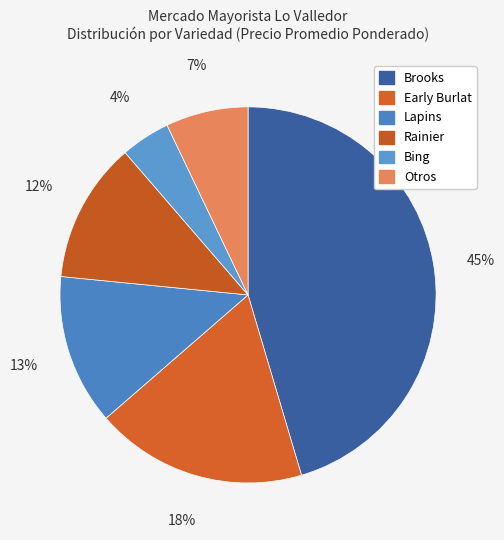

To the nearest percent, what is the difference between the largest and smallest slice percentages?

41%